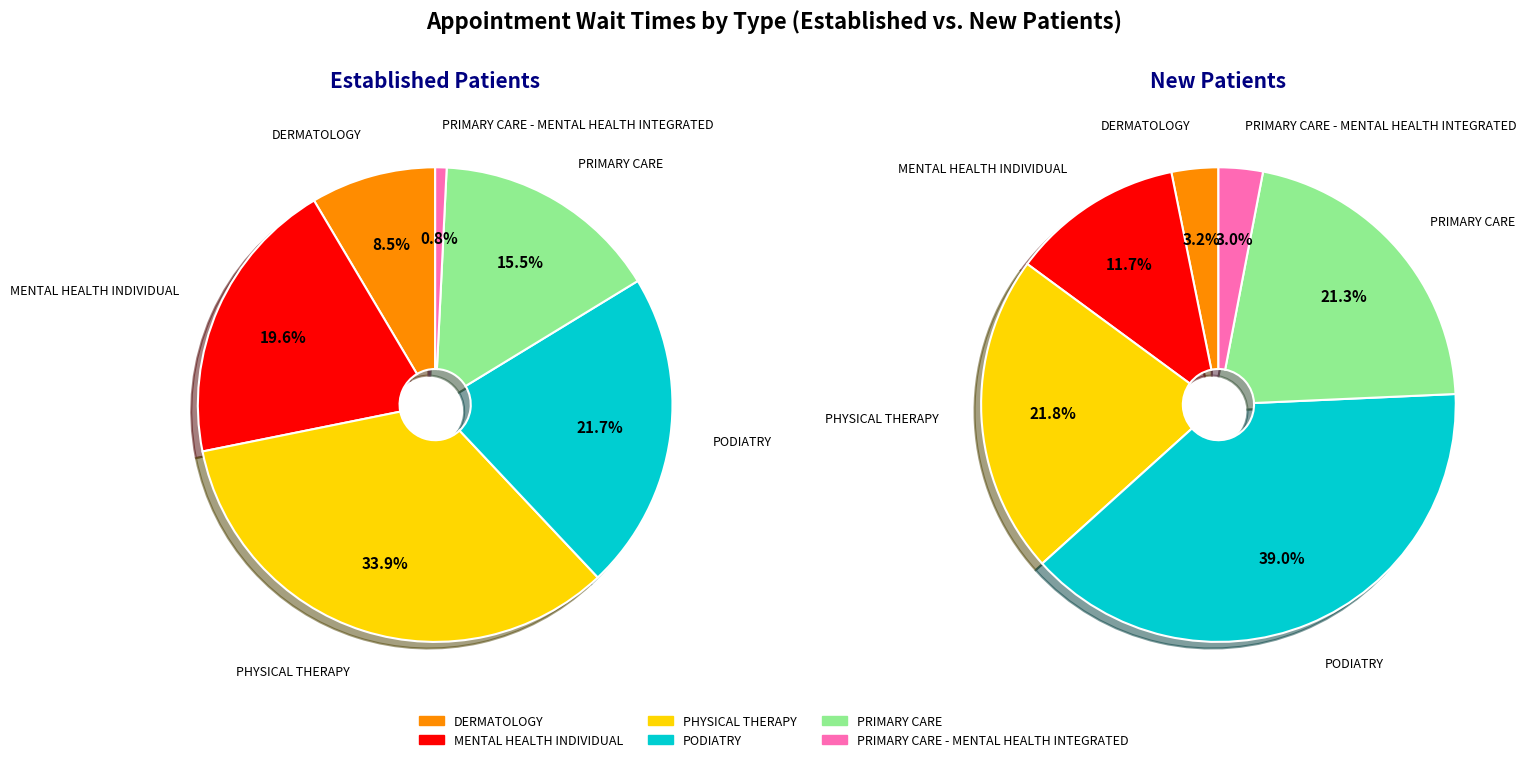

To the nearest percent, what is the average slice percentage?

17%